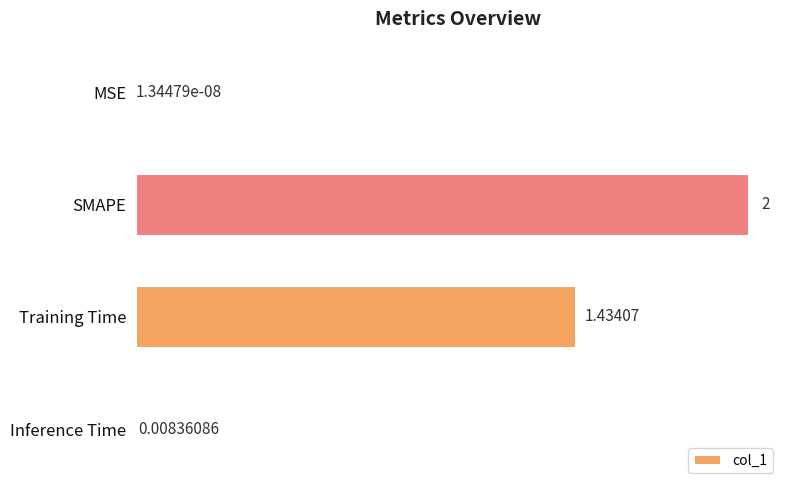

Which category has the highest value across all series?

SMAPE